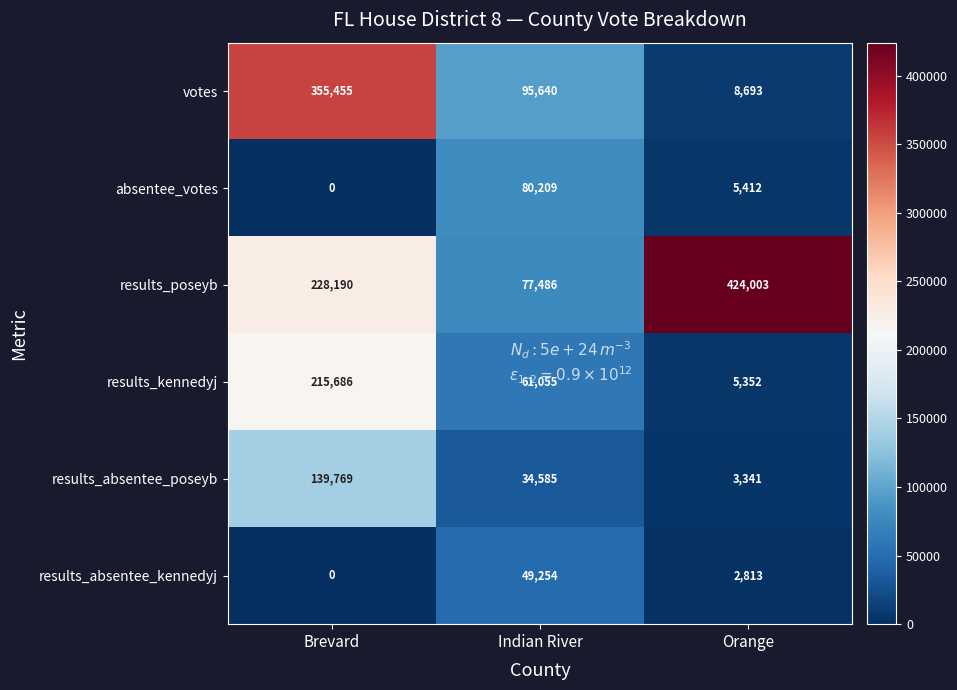

At which label is results_kennedyj closest to 110519?

Indian River